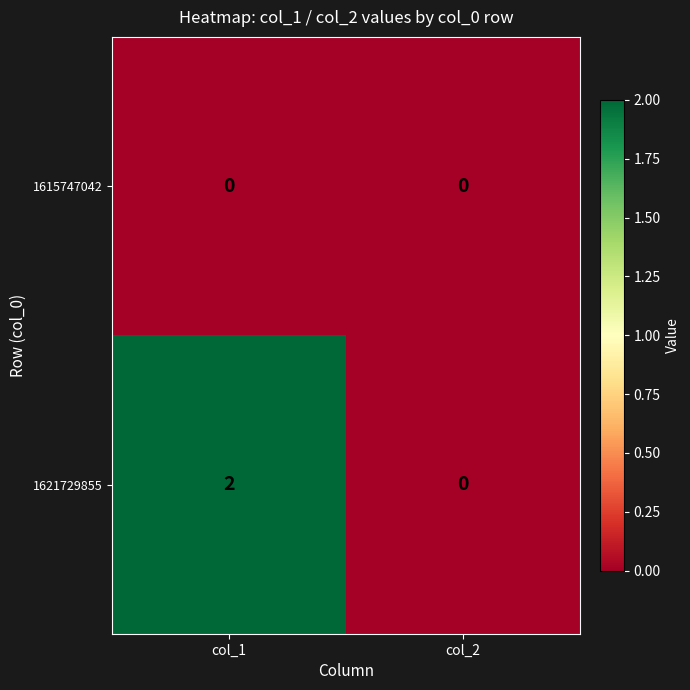

List the series in order of their overall mean, highest first.

1621729855, 1615747042